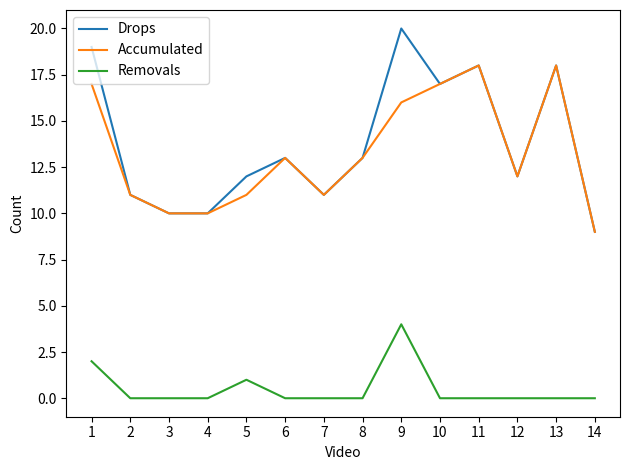

List the series in order of their peak value, lowest first.

Removals, Accumulated, Drops